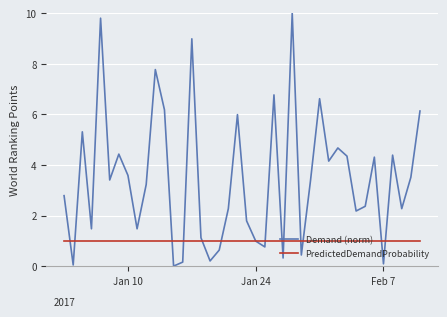

What is the sum of all PredictedDemandProbability values?

40.0